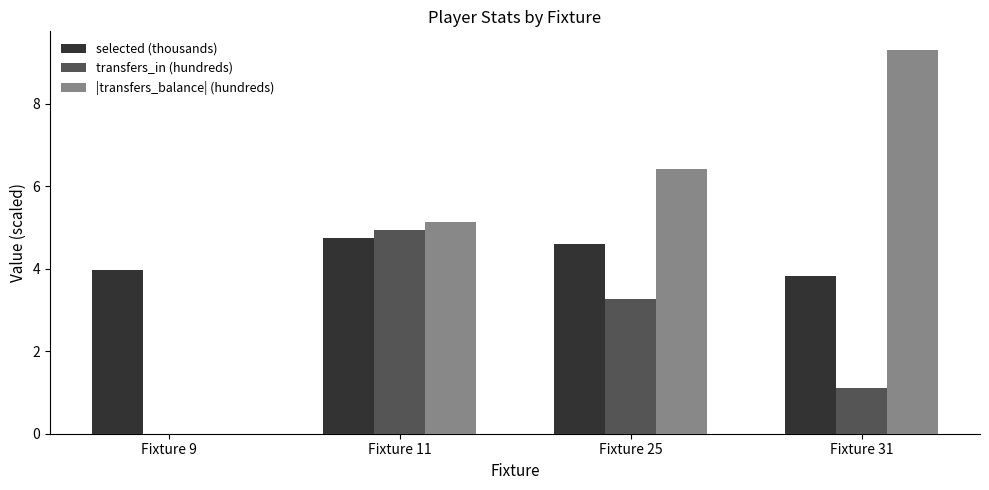

The selected (thousands) series shows 1.2 at Fixture 9. True or false?

False